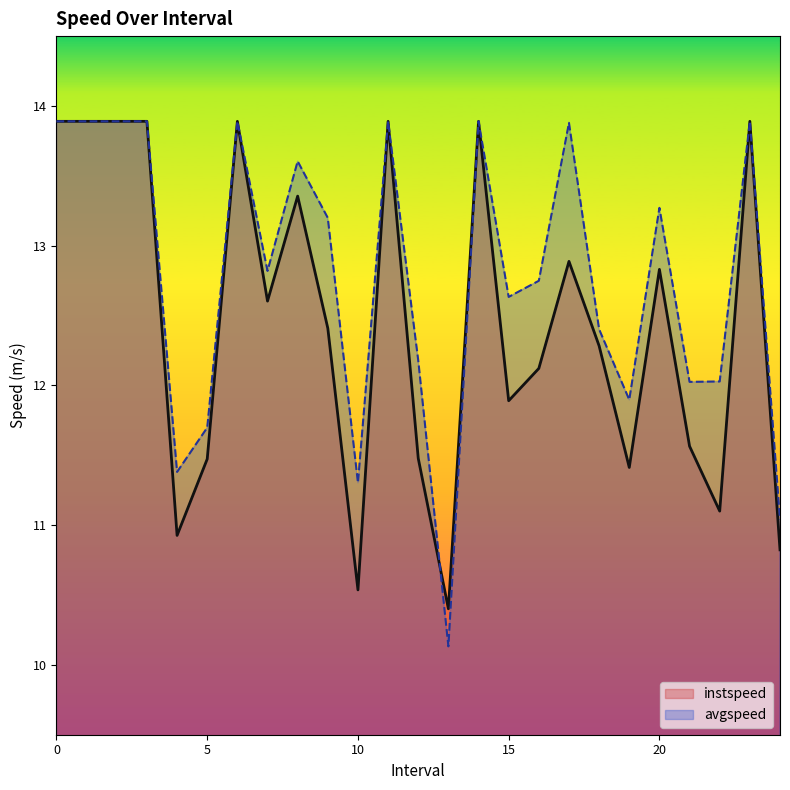

What is the approximate value of avgspeed at 1?

13.9